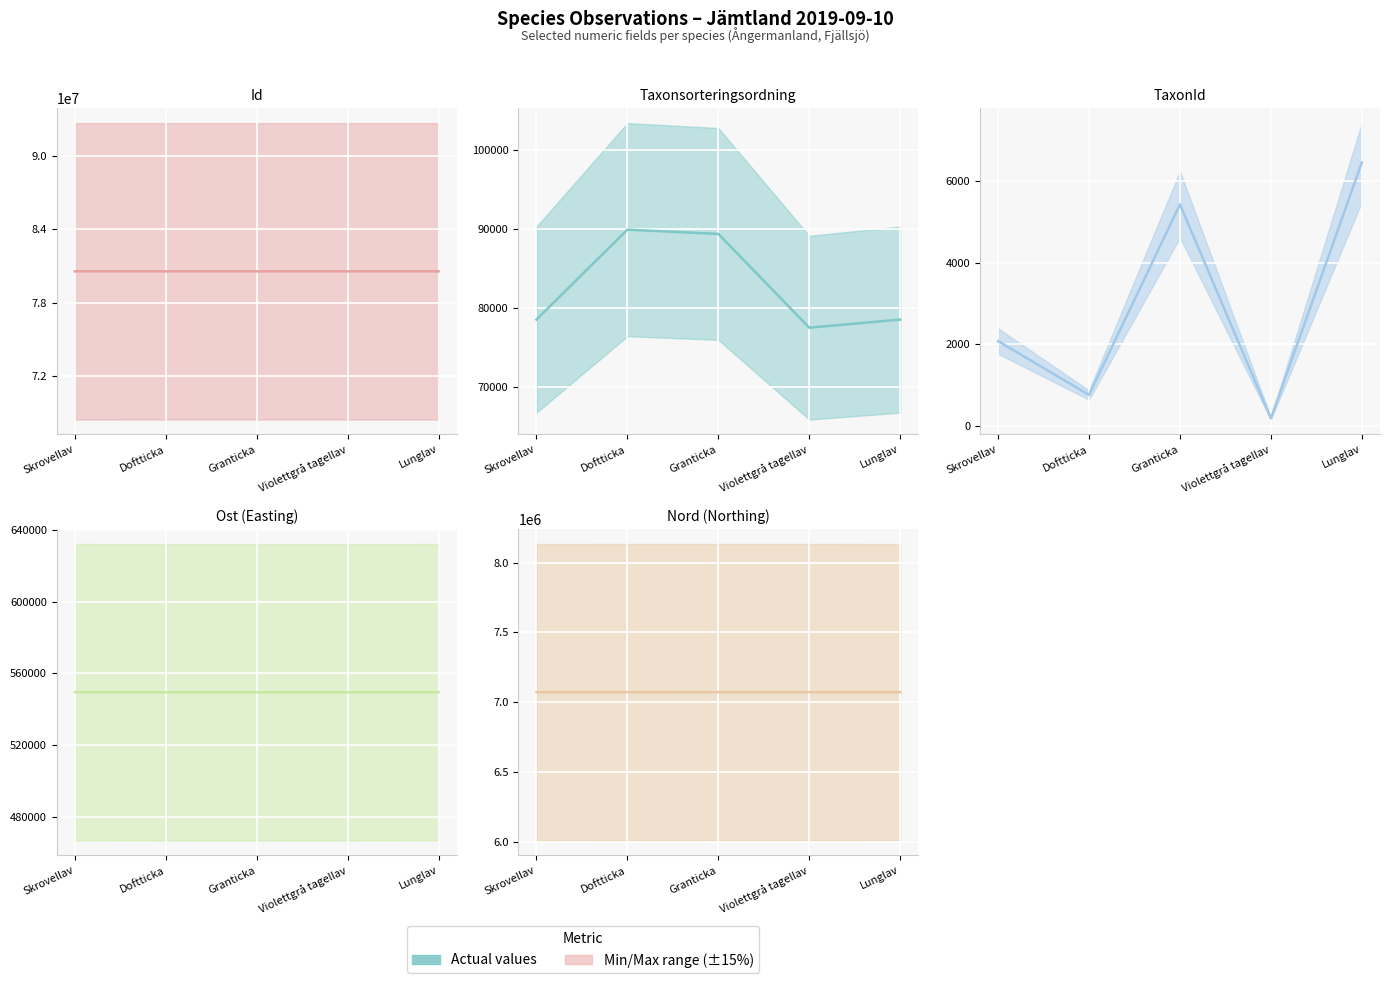

What is the value of the TaxonId actual point at the 5th from the left?

6458.0